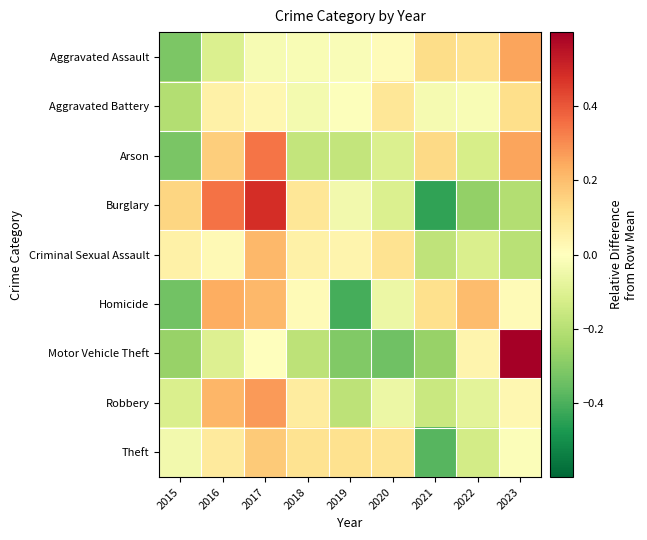

Reading left to right, transcribe all the data shown in this chart.

Aggravated Assault: 2015=-0.3	2016=-0.1	2017=-0.0	2018=-0.0	2019=-0.0	2020=0.0	2021=0.1	2022=0.1	2023=0.3
Aggravated Battery: 2015=-0.2	2016=0.1	2017=0.0	2018=-0.0	2019=-0.0	2020=0.1	2021=-0.0	2022=-0.0	2023=0.1
Arson: 2015=-0.3	2016=0.2	2017=0.3	2018=-0.2	2019=-0.2	2020=-0.1	2021=0.1	2022=-0.1	2023=0.3
Burglary: 2015=0.1	2016=0.3	2017=0.5	2018=0.1	2019=-0.0	2020=-0.1	2021=-0.4	2022=-0.3	2023=-0.2
Criminal Sexual Assault: 2015=0.1	2016=0.0	2017=0.2	2018=0.1	2019=0.0	2020=0.1	2021=-0.2	2022=-0.1	2023=-0.2
Homicide: 2015=-0.3	2016=0.2	2017=0.2	2018=0.0	2019=-0.4	2020=-0.1	2021=0.1	2022=0.2	2023=0.0
Motor Vehicle Theft: 2015=-0.3	2016=-0.1	2017=0.0	2018=-0.2	2019=-0.3	2020=-0.3	2021=-0.3	2022=0.0	2023=1.4
Robbery: 2015=-0.1	2016=0.2	2017=0.3	2018=0.1	2019=-0.2	2020=-0.1	2021=-0.2	2022=-0.1	2023=0.0
Theft: 2015=-0.0	2016=0.1	2017=0.2	2018=0.1	2019=0.1	2020=0.1	2021=-0.4	2022=-0.1	2023=-0.0